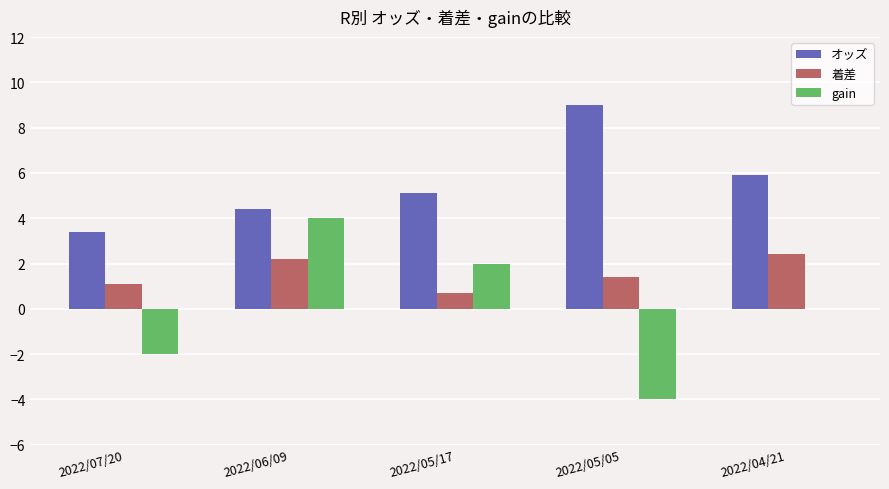

How many distinct data groups are displayed?

3